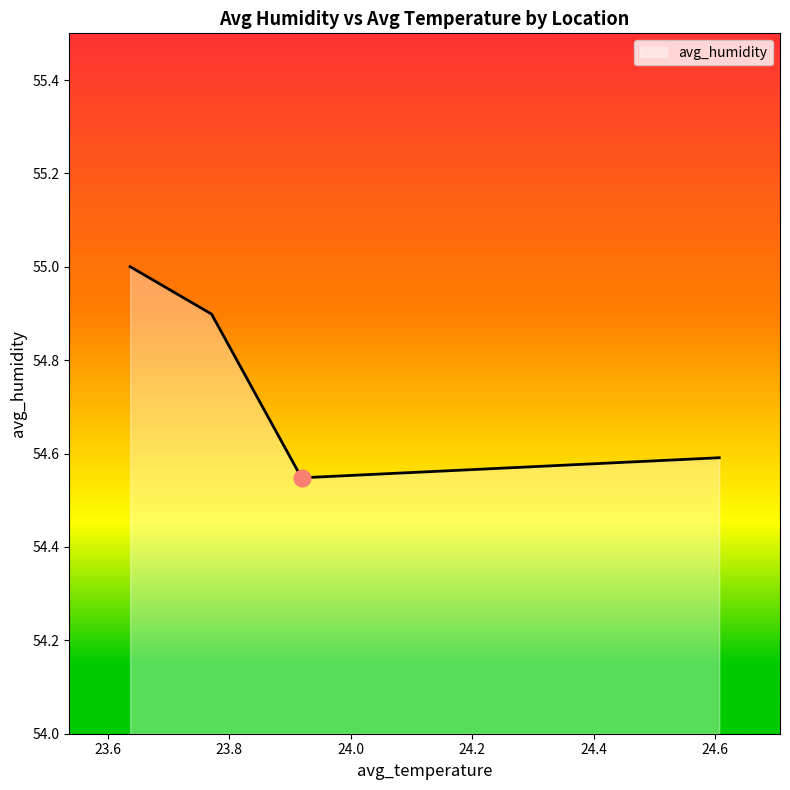

How many interior local valleys (lower than both neighbors) does the data have?

1